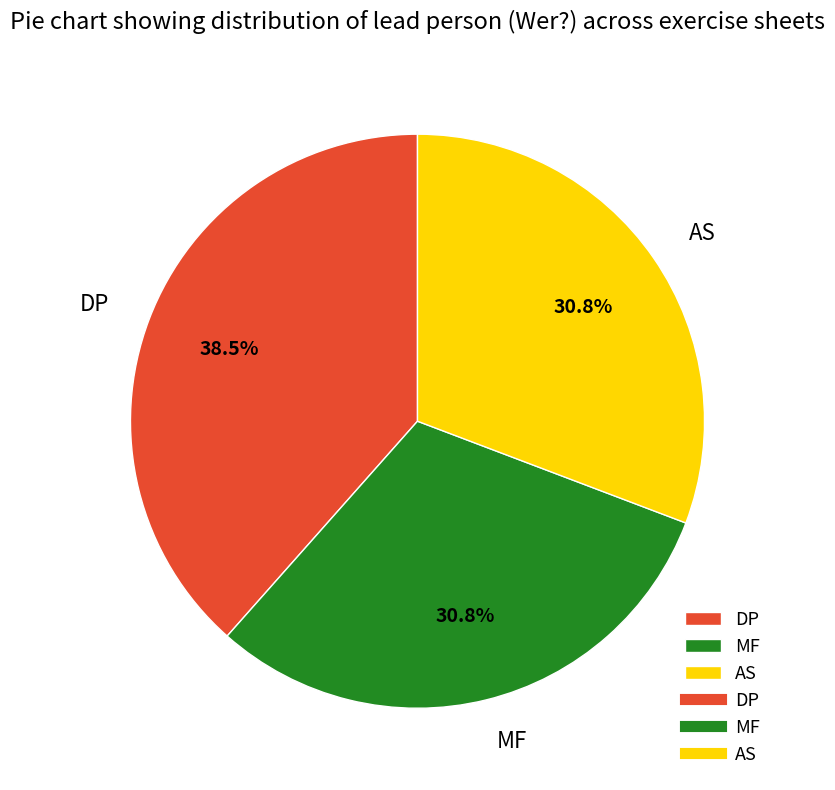

Is there any slice that represents more than half of the pie?

No